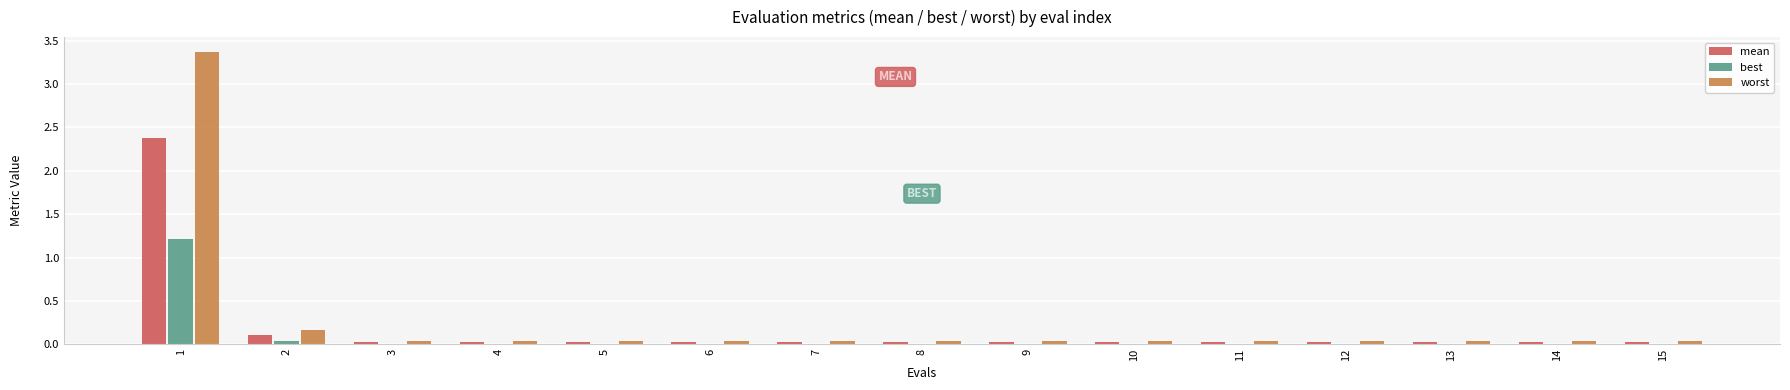

The worst series shows 0.0 at 12. True or false?

True